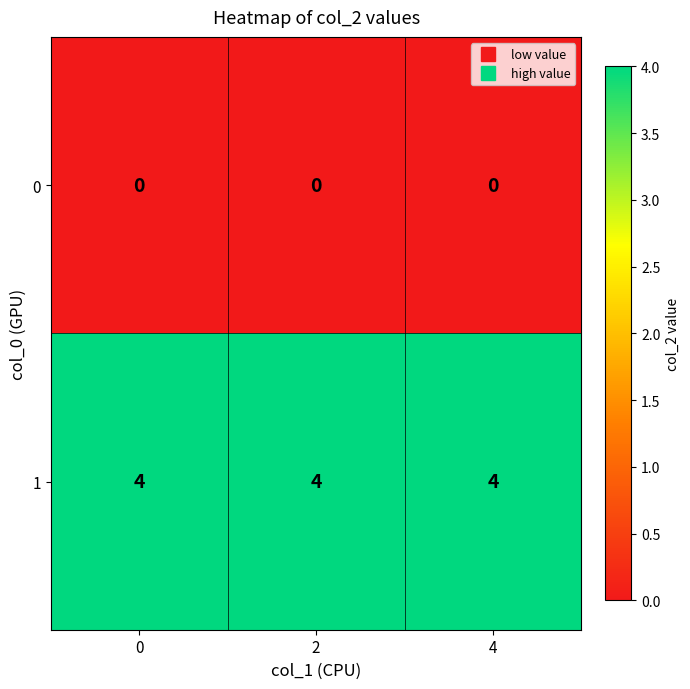

The 1 series shows 4 at 4. True or false?

True